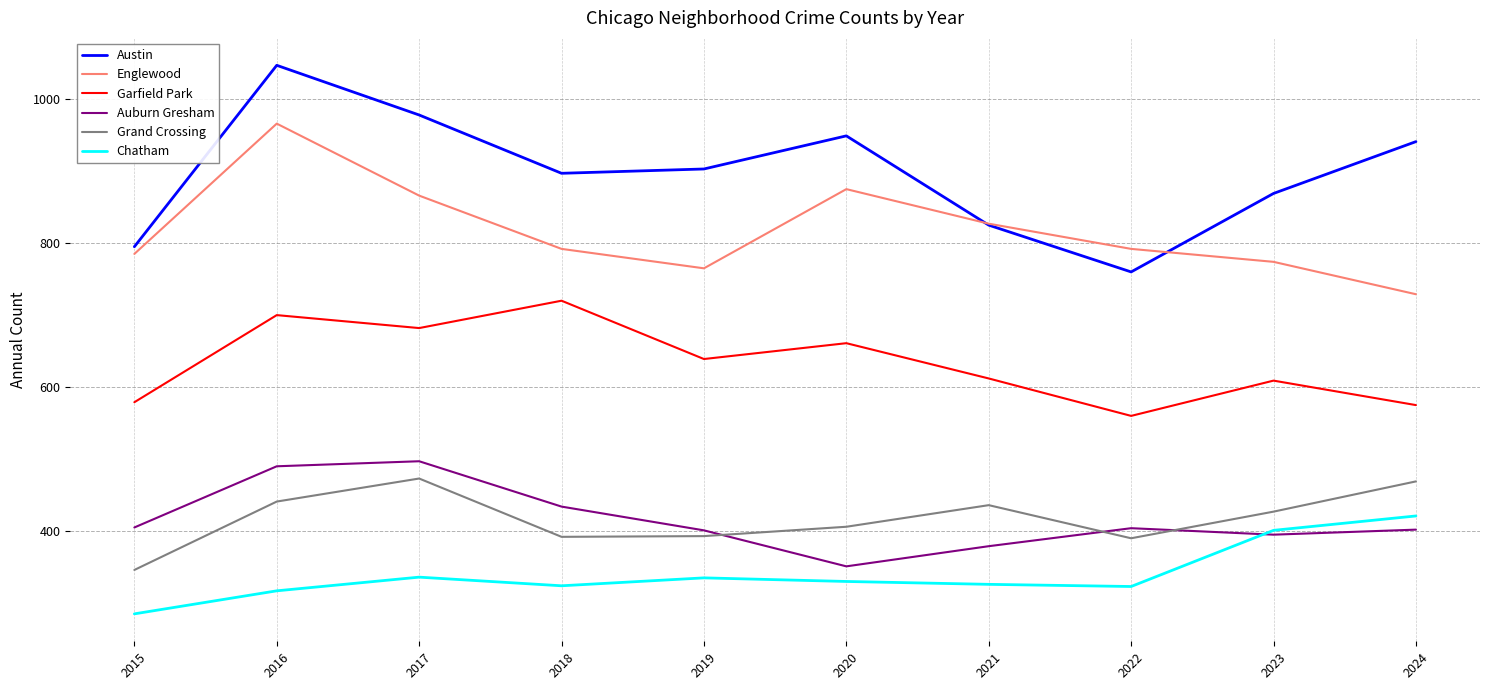

At which label does Chatham first exceed 330?

2017